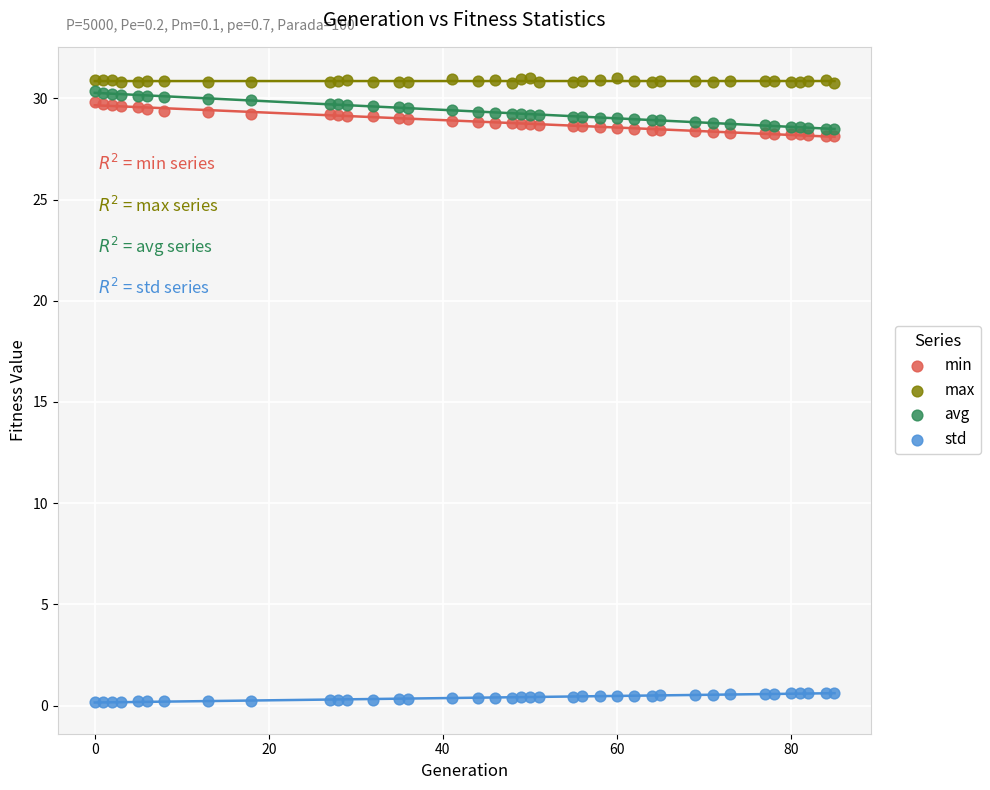

Which series reaches the maximum Y coordinate?

max